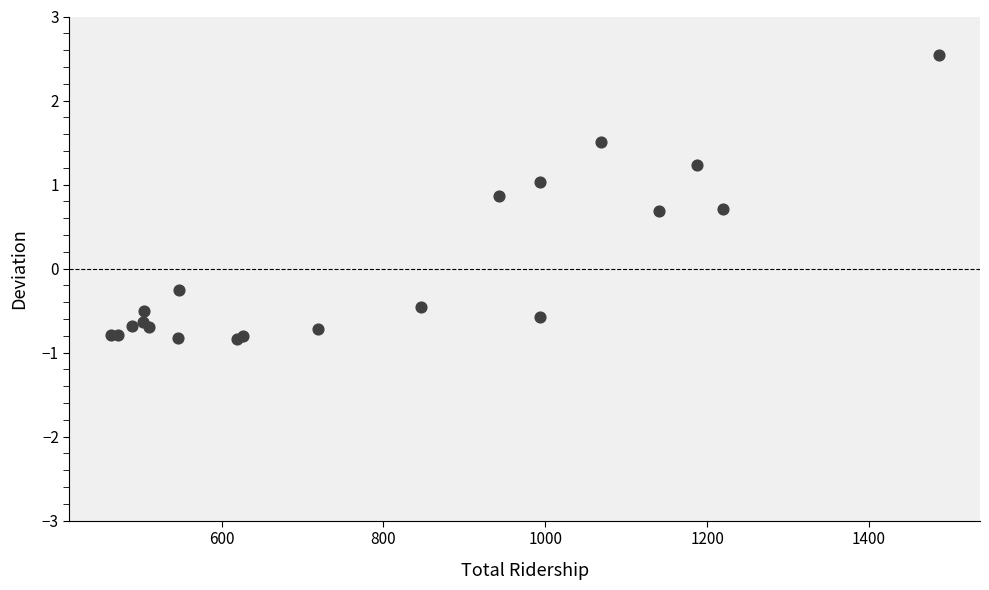

What Y value in the scatter plot is closest to 0?

-0.3